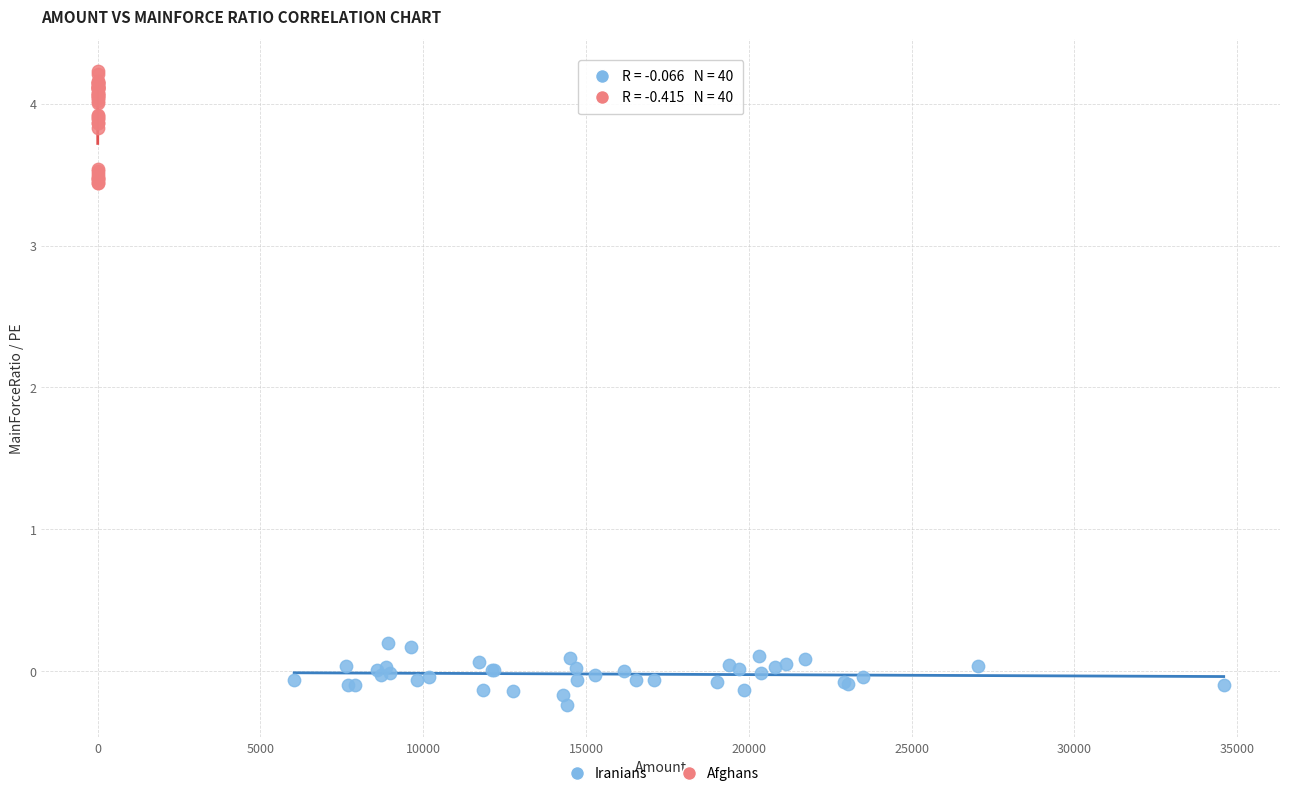

Which series has the largest Y range (max minus min)?

Afghans